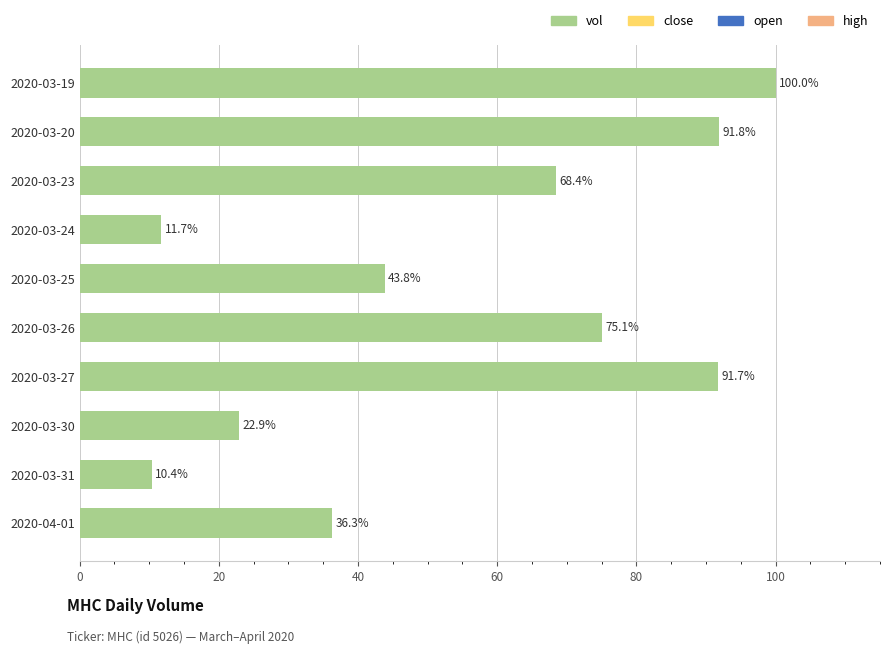

Which has a higher value, 2020-03-19 or 2020-03-20?

2020-03-19